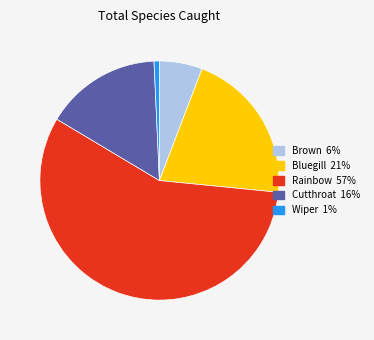

Is it true that Wiper is 1% of the pie?

True